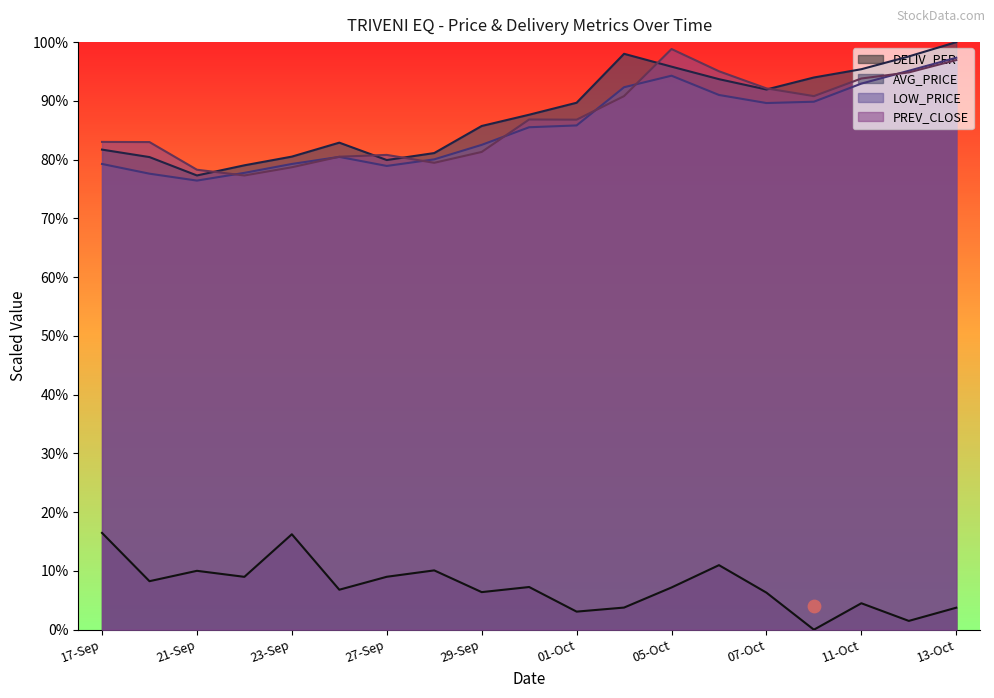

Which series has the largest total across all categories?

AVG_PRICE